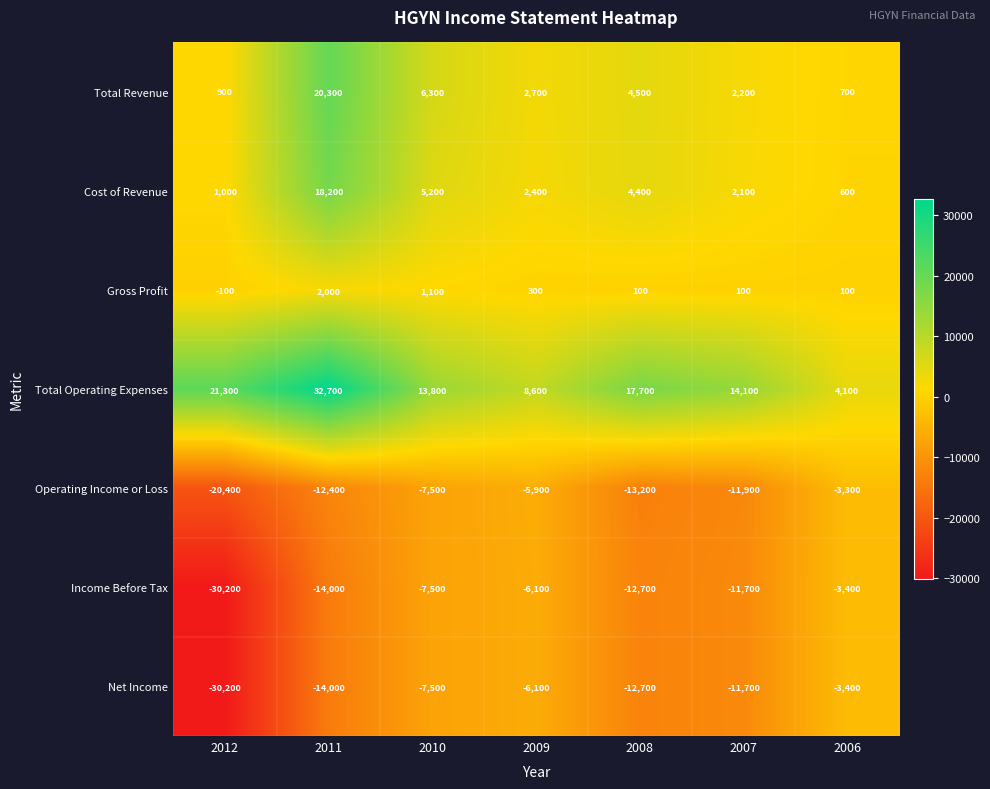

What is the difference between the maximum and minimum values in the Income Before Tax series?

26800